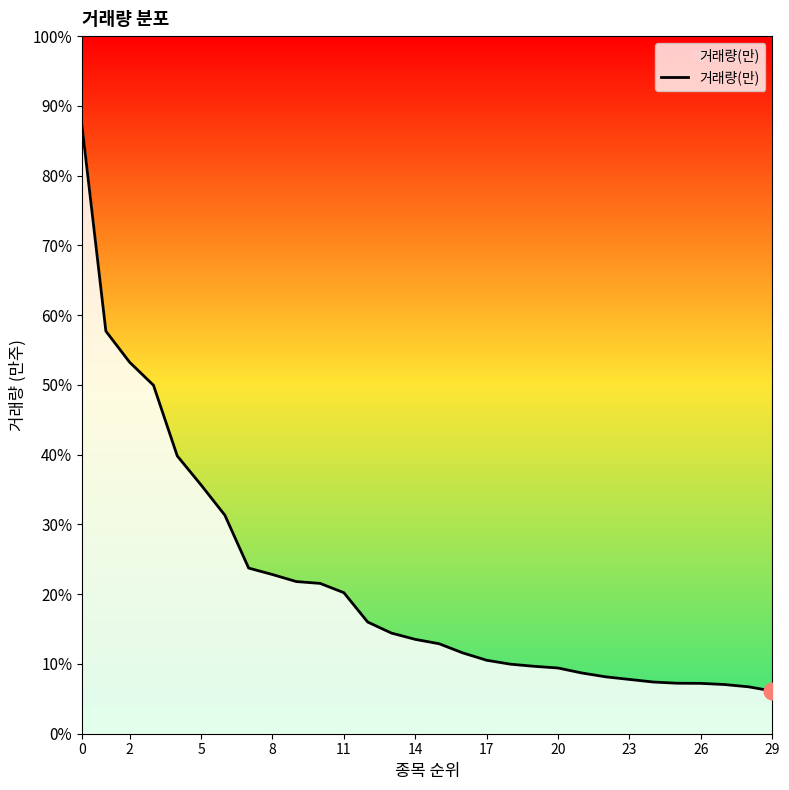

How many values are below 216?

15